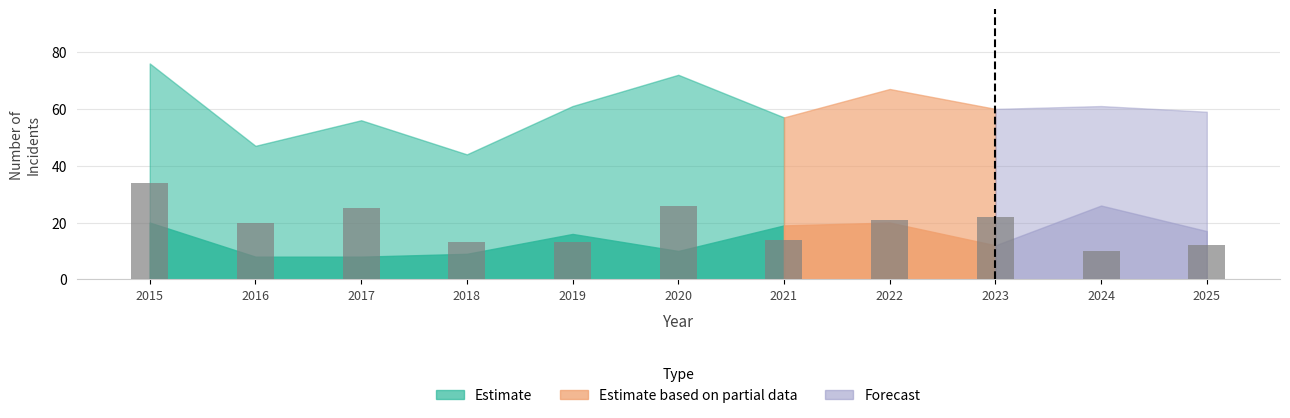

What is the change in value from 2020 to 2023?

-4